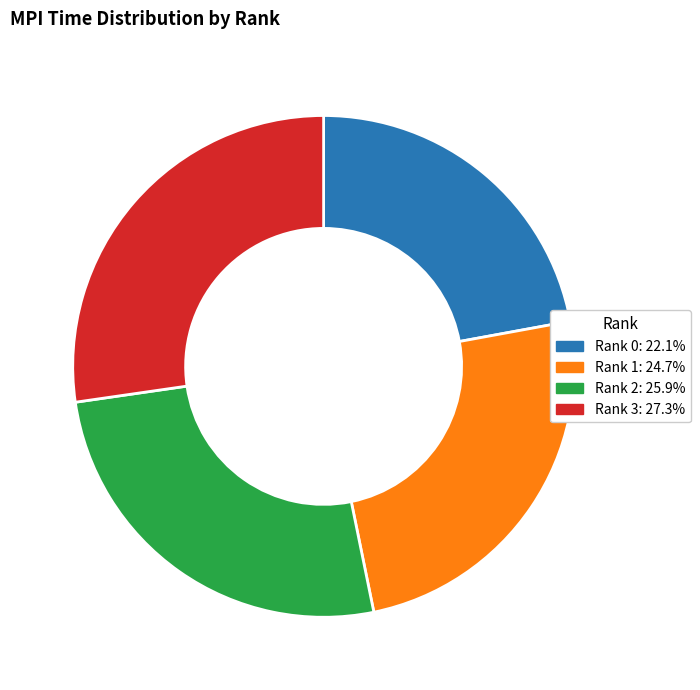

Does any single category account for the majority?

No